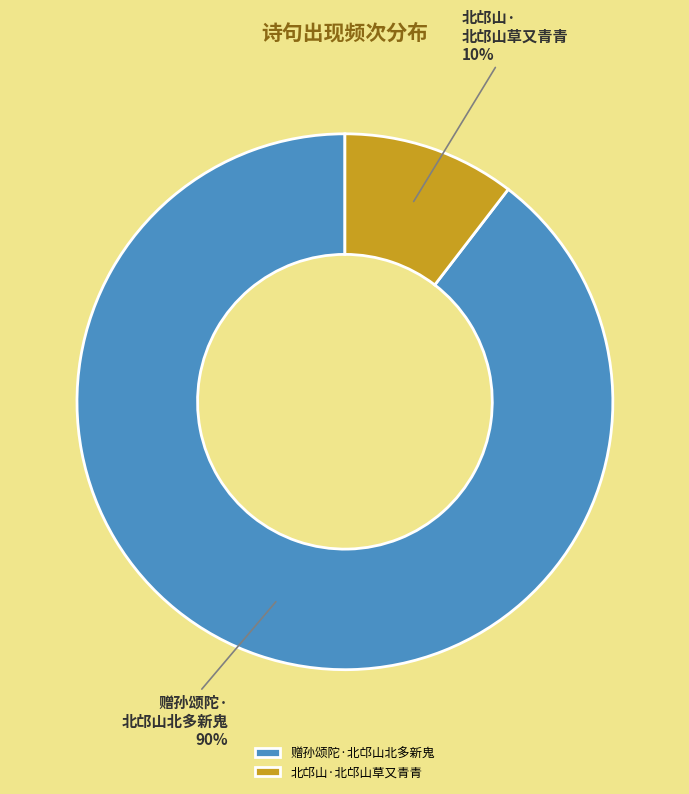

Count the number of slices in the pie.

2